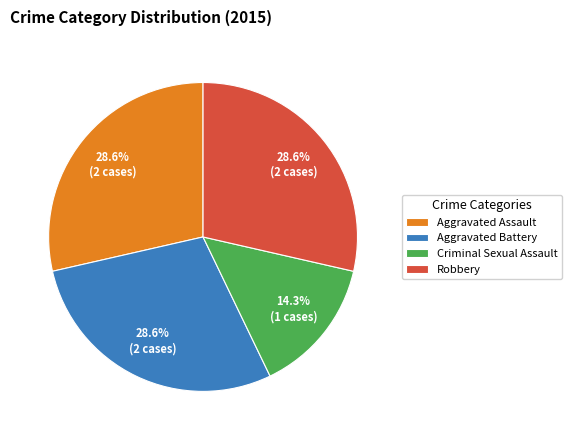

Is there any slice that represents more than half of the pie?

No